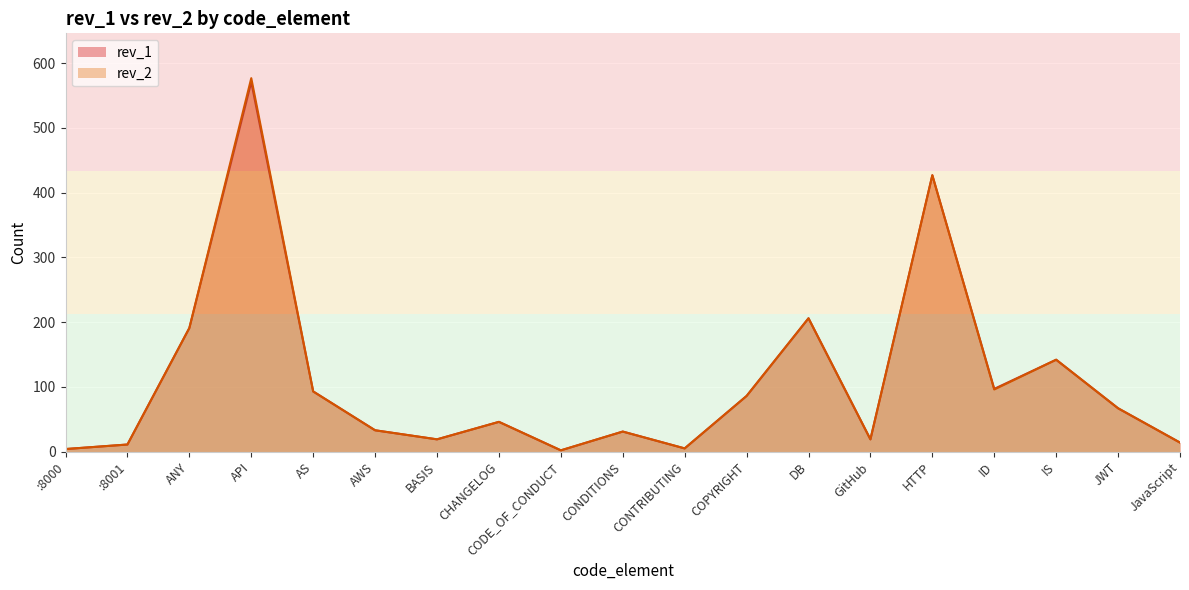

Which has a higher value, ANY or JavaScript?

ANY